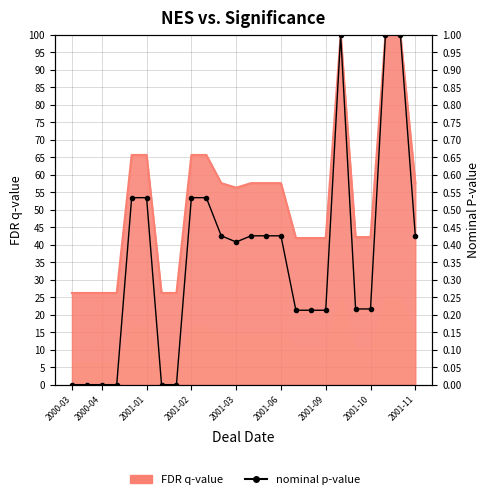

At how many categories does at least one series exceed 71?

3